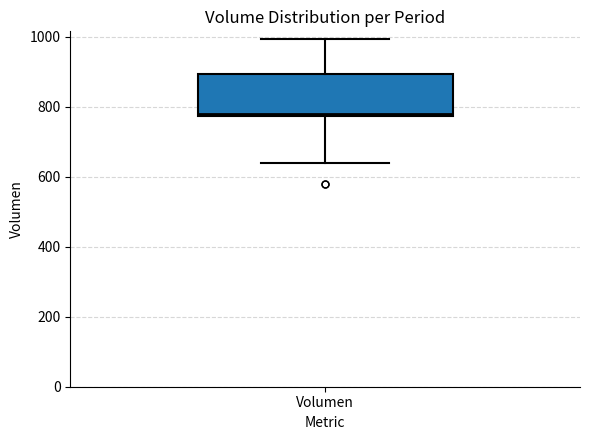

Read this box plot against the y-axis: the position of the median line, the range covered by the box, and the ends of both whiskers. The values are not printed on the chart, so give them approximately, as read against the axis.

median 780, box 780 to 900, whiskers 640 to 1000